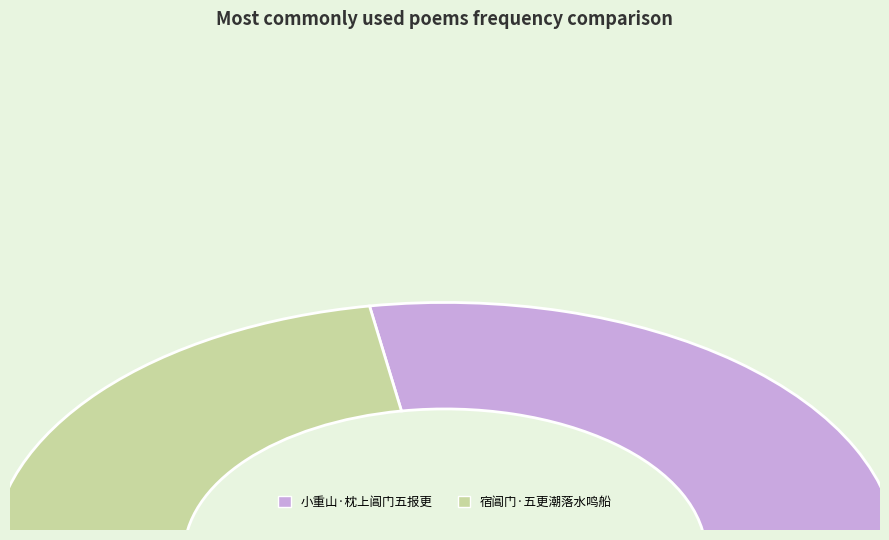

Which category accounts for the majority?

小重山·枕上阊门五报更